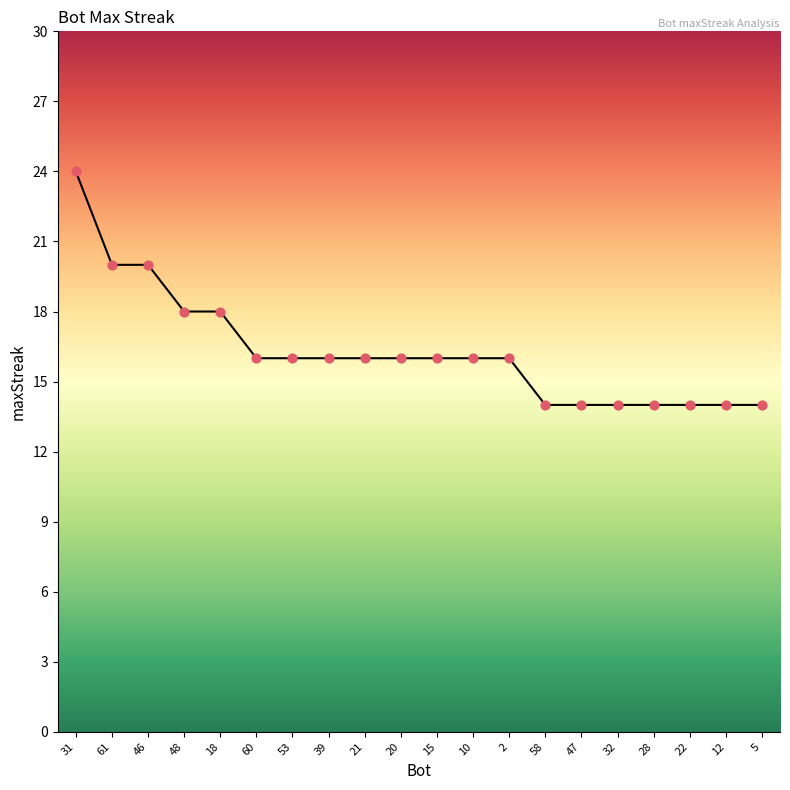

Approximately how many times larger is the value at 20 compared to 48?

0.9